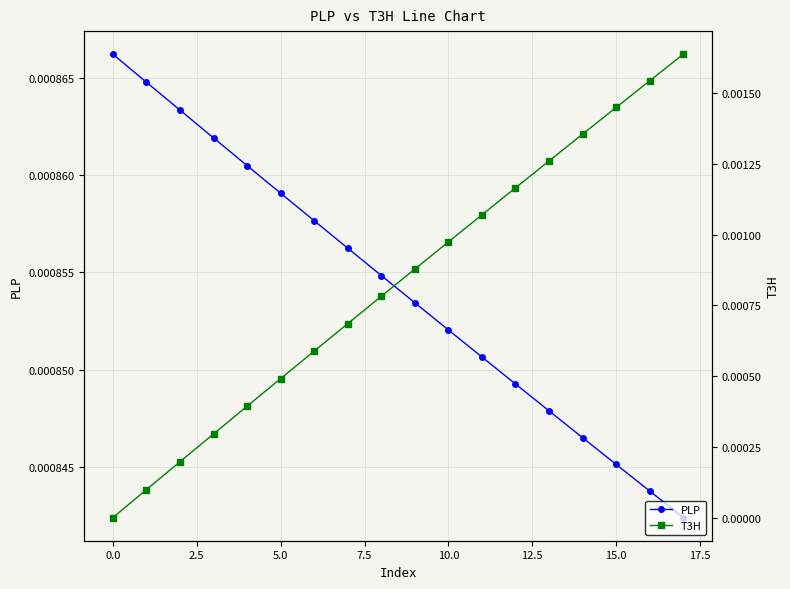

At how many categories does at least one series exceed 0?

18